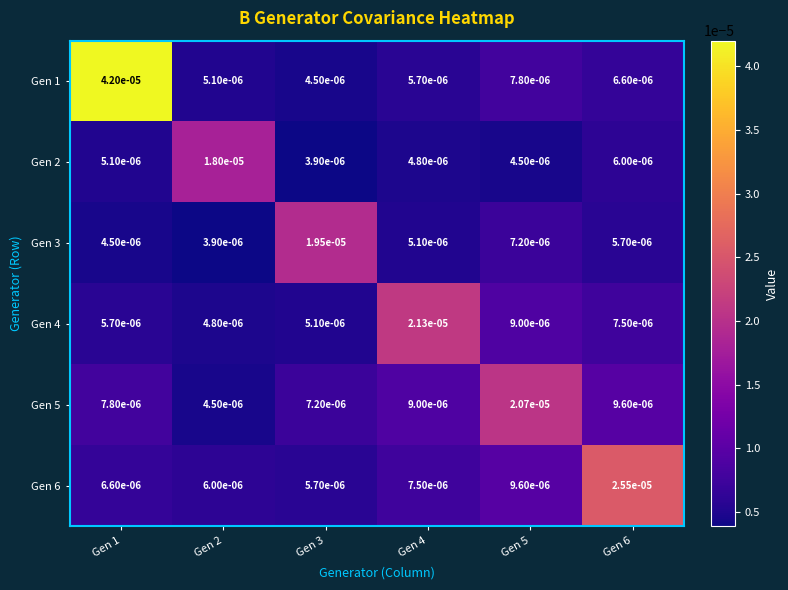

At how many categories does at least one series exceed 0?

6